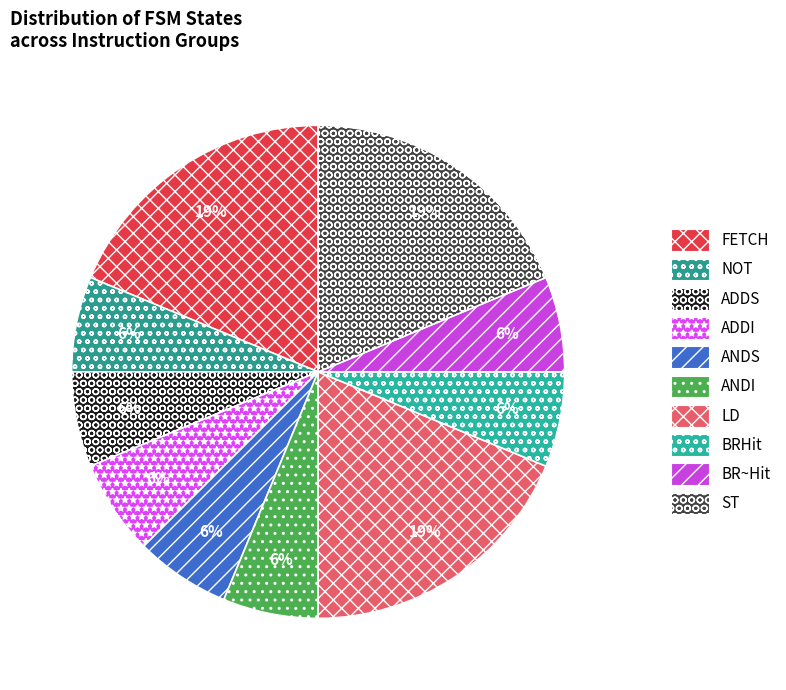

How many slices are in this pie chart?

10